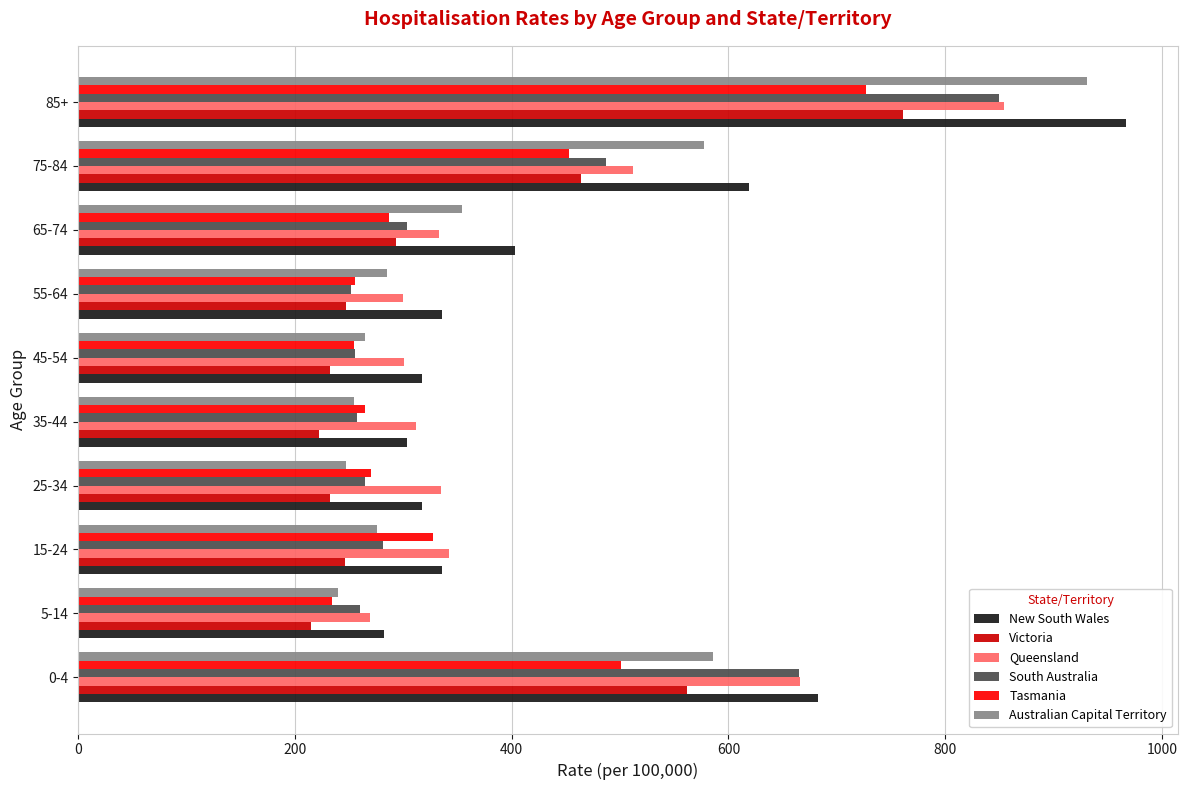

What is the sum of all Queensland values?

4223.9